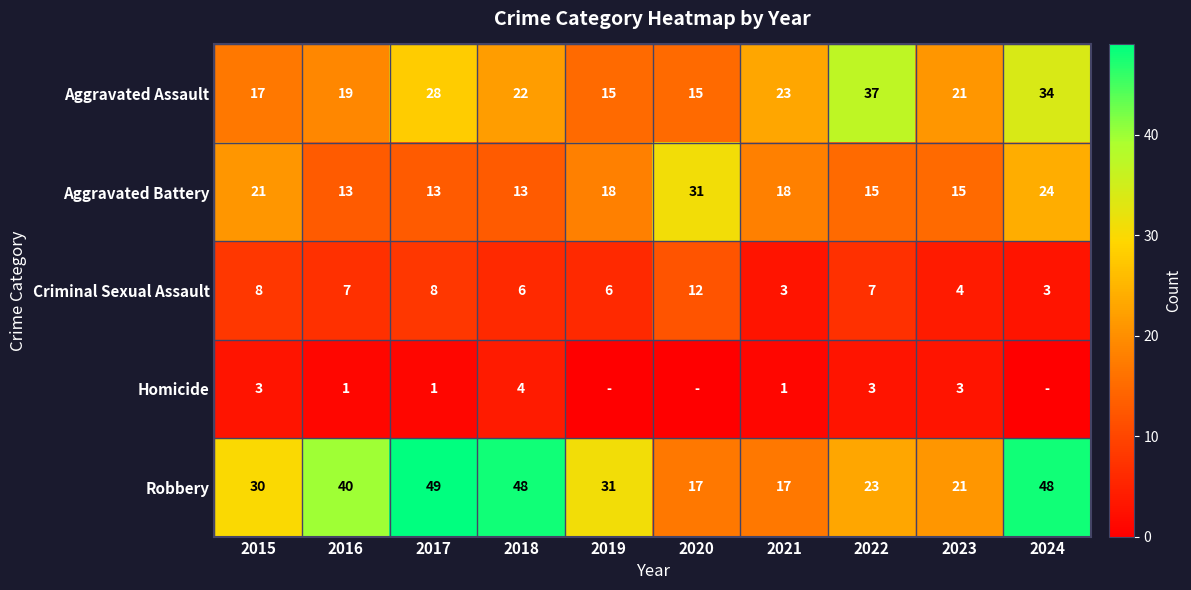

Is it true that Aggravated Assault equals 19 at 2016?

True